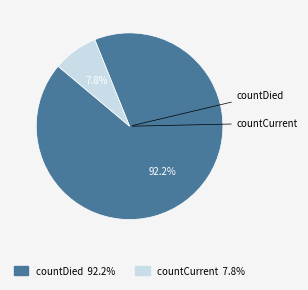

True or false: countCurrent accounts for 8% of the total.

True